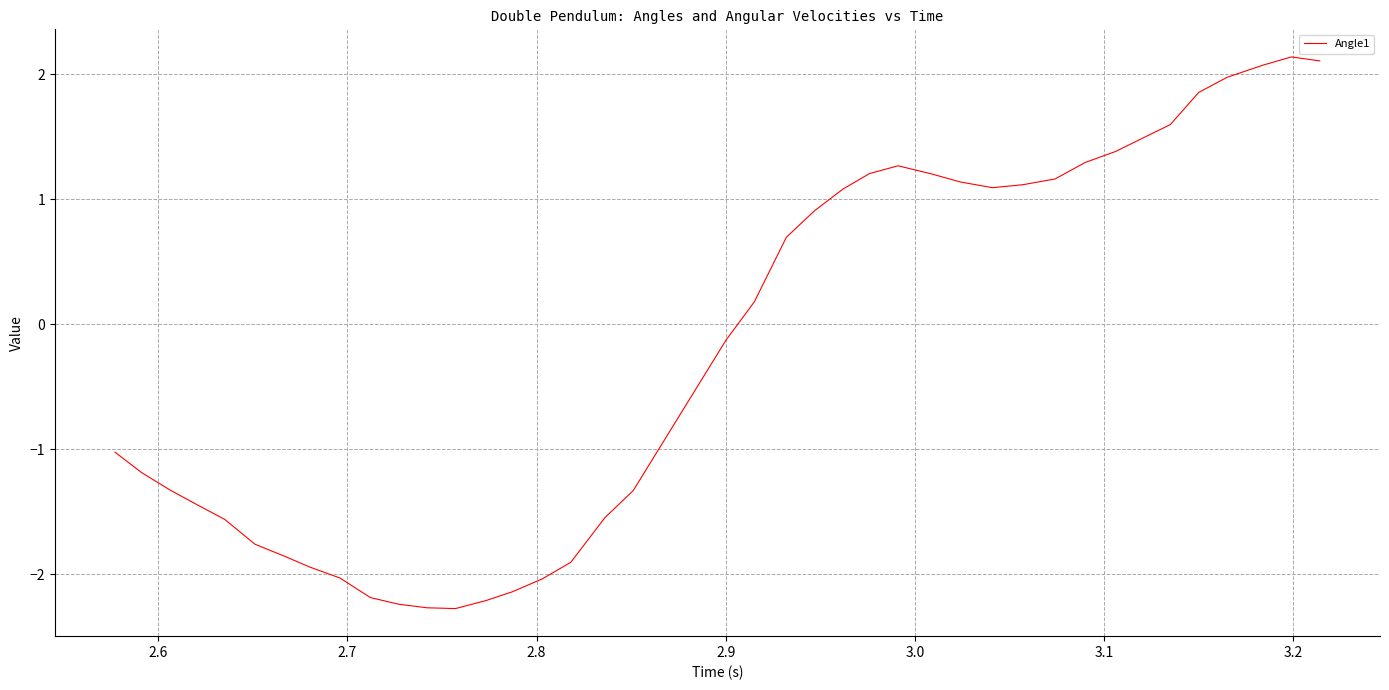

What is the greatest value displayed?

2.1